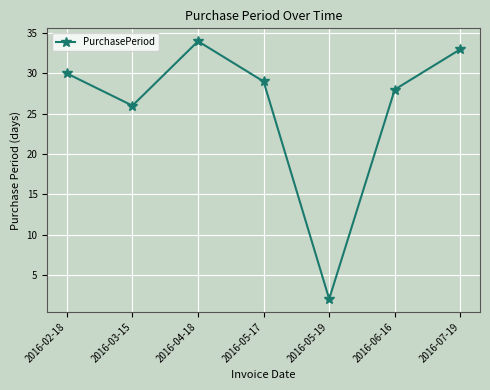

Rank the categories by value from highest to lowest.

2016-04-18, 2016-07-19, 2016-02-18, 2016-05-17, 2016-06-16, 2016-03-15, 2016-05-19